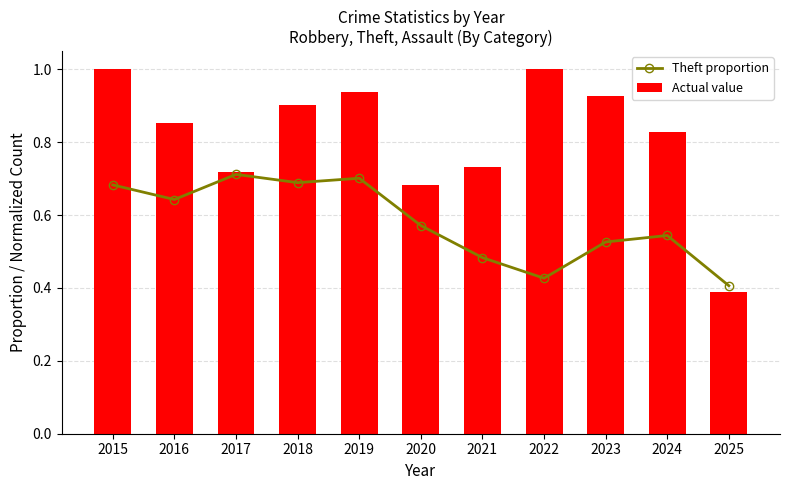

The value of Actual value at 2023 is 0.9. True or false?

True